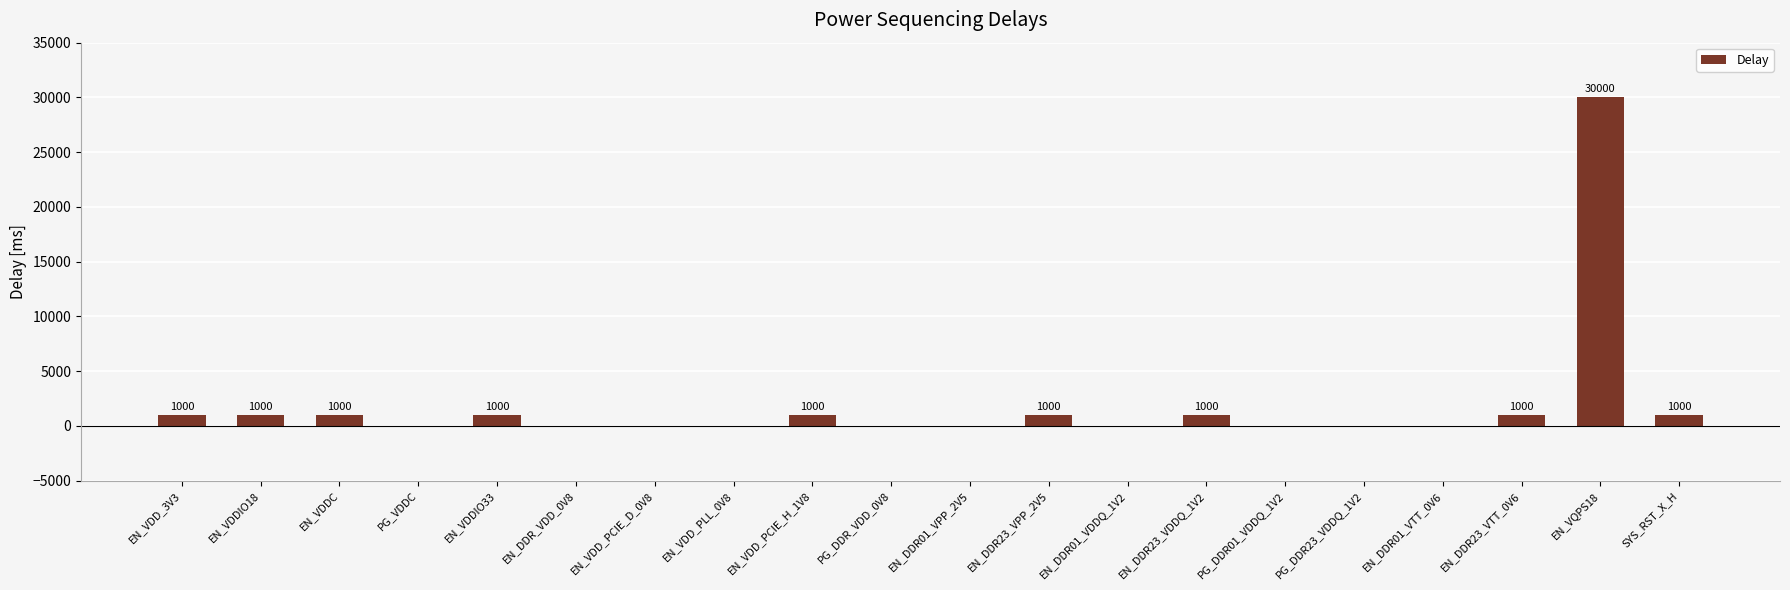

Is it true that the value at EN_DDR01_VDDQ_1V2 is 0?

True